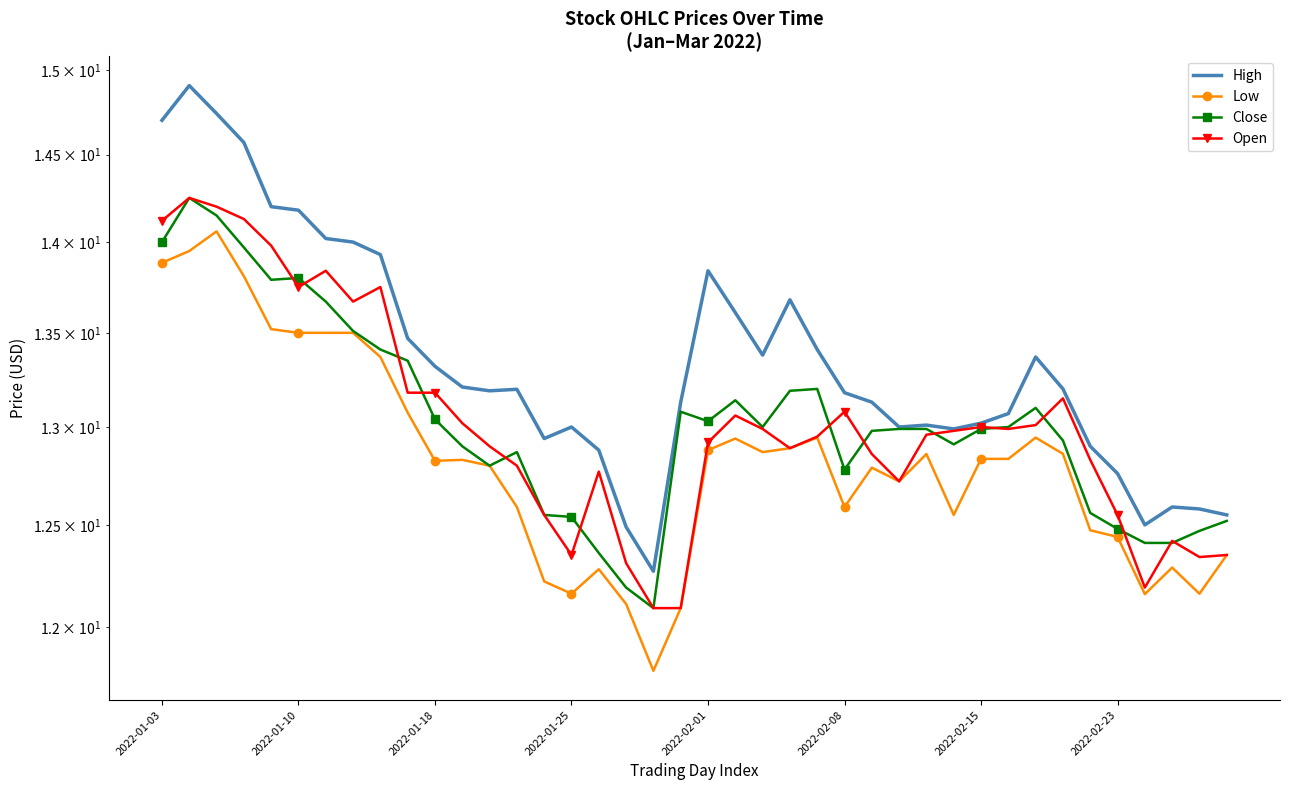

The value of Low at 2022-01-18 is 9.0. True or false?

False